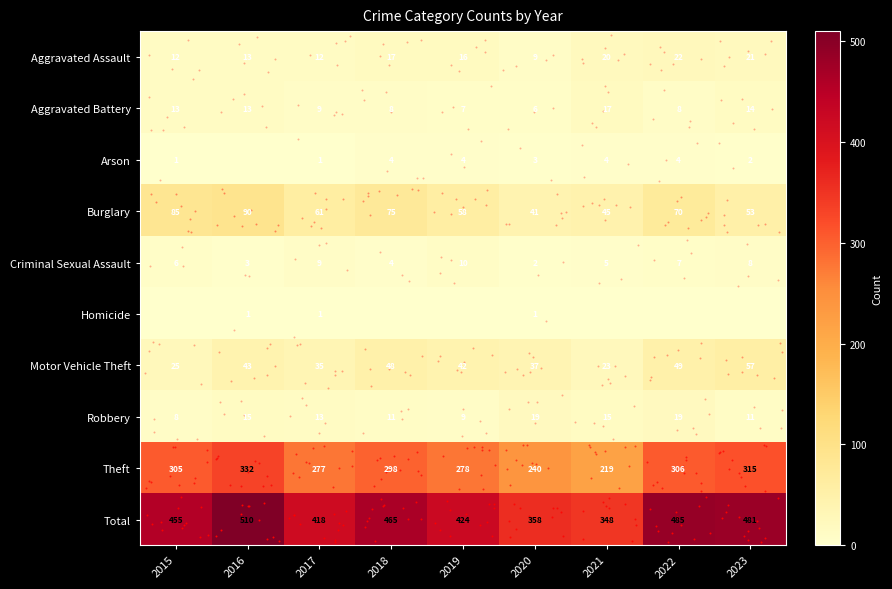

Which series has the largest total across all categories?

Total